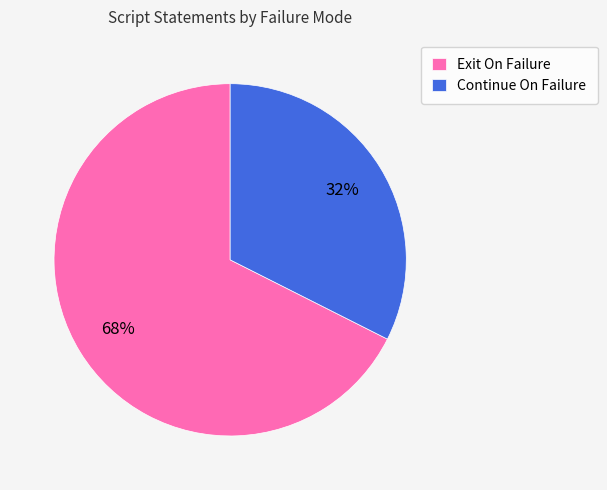

What is the smallest slice in the pie chart?

Continue On Failure